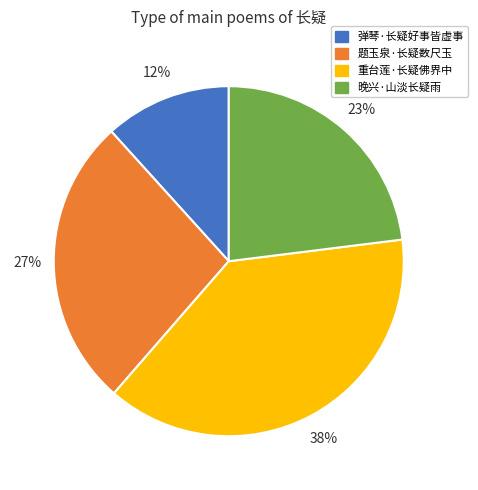

Does 弹琴·长疑好事皆虚事 represent more than half of the total?

No